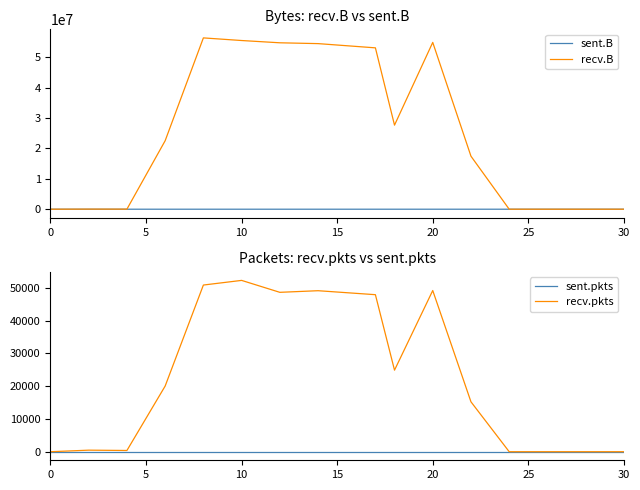

What are all the series names shown in the legend?

sent.B, recv.B, sent.pkts, recv.pkts